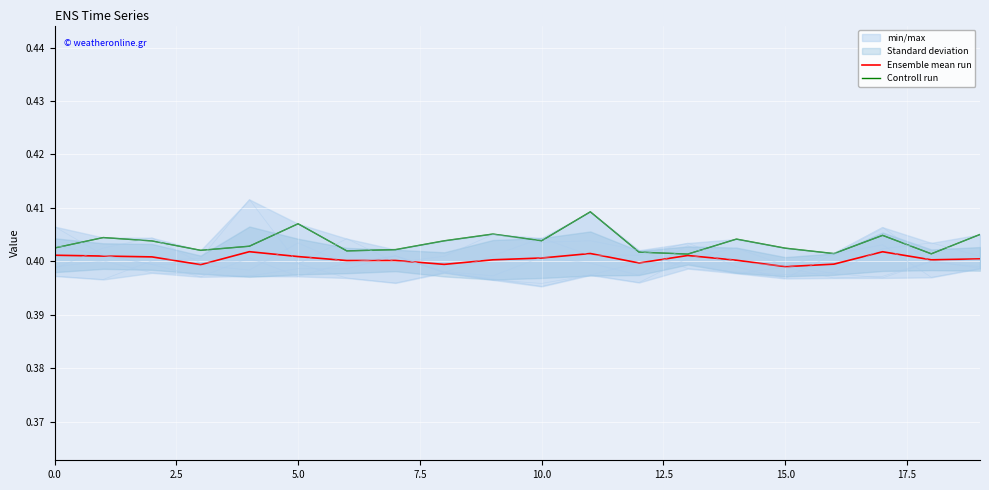

Reading right to left, transcribe all the data shown in this chart.

0: 0.4	0.4	0.4	0.4	0.4	0.4	0.4	0.4	0.4	0.4	0.4	0.4	0.4	0.4	0.4	0.4	0.4	0.4	0.4	0.4
1: 0.4	0.4	0.4	0.4	0.4	0.4	0.4	0.4	0.4	0.4	0.4	0.4	0.4	0.4	0.4	0.4	0.4	0.4	0.4	0.4
2: 0.4	0.4	0.4	0.4	0.4	0.4	0.4	0.4	0.4	0.4	0.4	0.4	0.4	0.4	0.4	0.4	0.4	0.4	0.4	0.4
3: 0.4	0.4	0.4	0.4	0.4	0.4	0.4	0.4	0.4	0.4	0.4	0.4	0.4	0.4	0.4	0.4	0.4	0.4	0.4	0.4
4: 0.4	0.4	0.4	0.4	0.4	0.4	0.4	0.4	0.4	0.4	0.4	0.4	0.4	0.4	0.4	0.4	0.4	0.4	0.4	0.4
5: 0.4	0.4	0.4	0.4	0.4	0.4	0.4	0.4	0.4	0.4	0.4	0.4	0.4	0.4	0.4	0.4	0.4	0.4	0.4	0.4